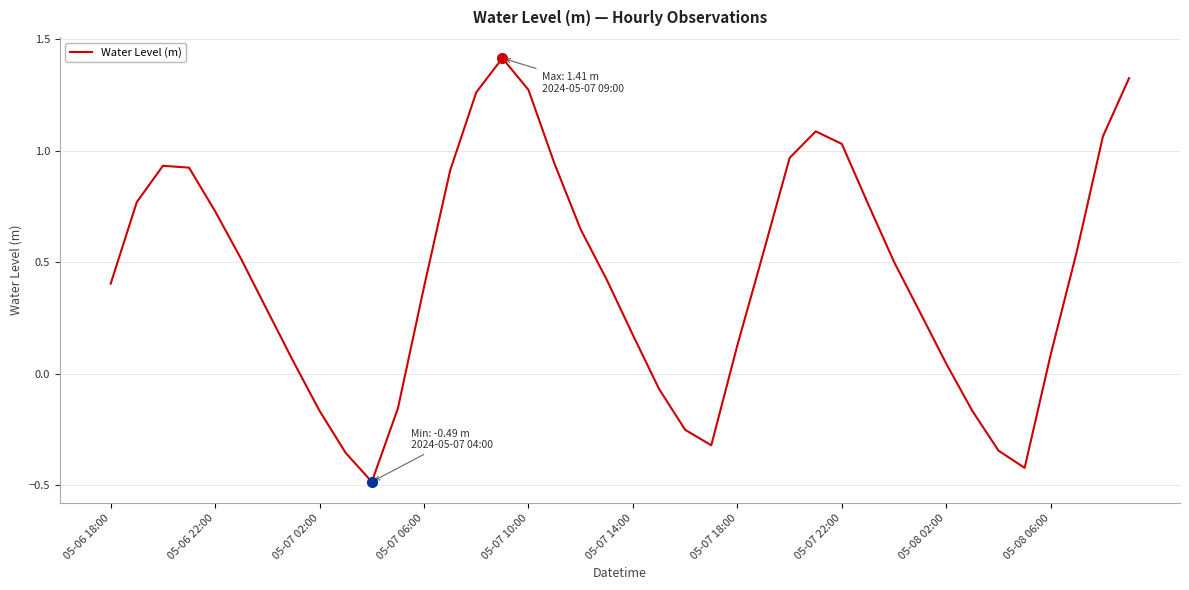

What is the maximum value shown in the chart?

1.4